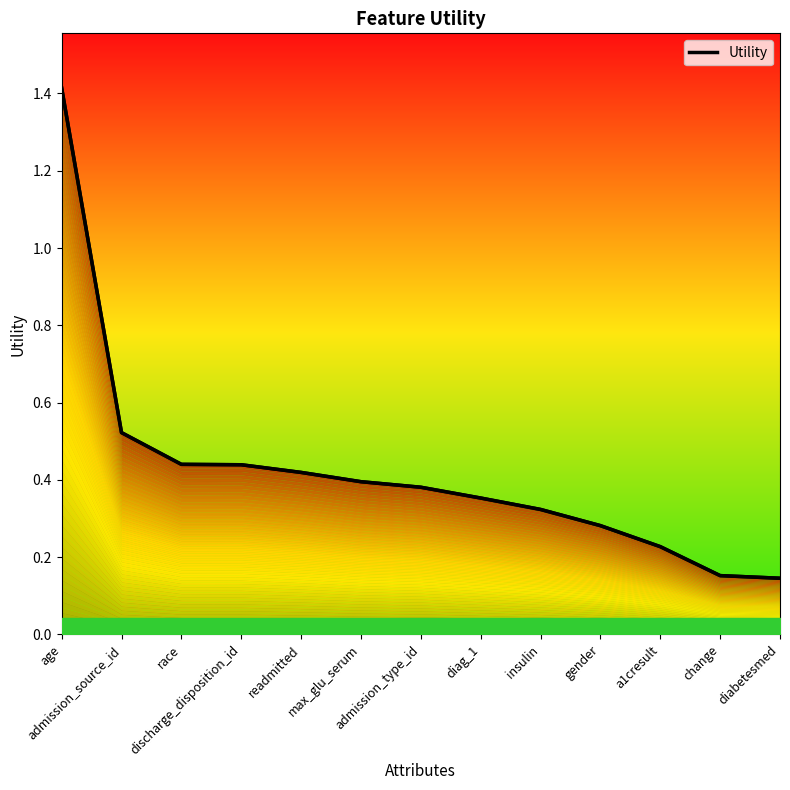

What is the value of the 13th point from the left?

0.1